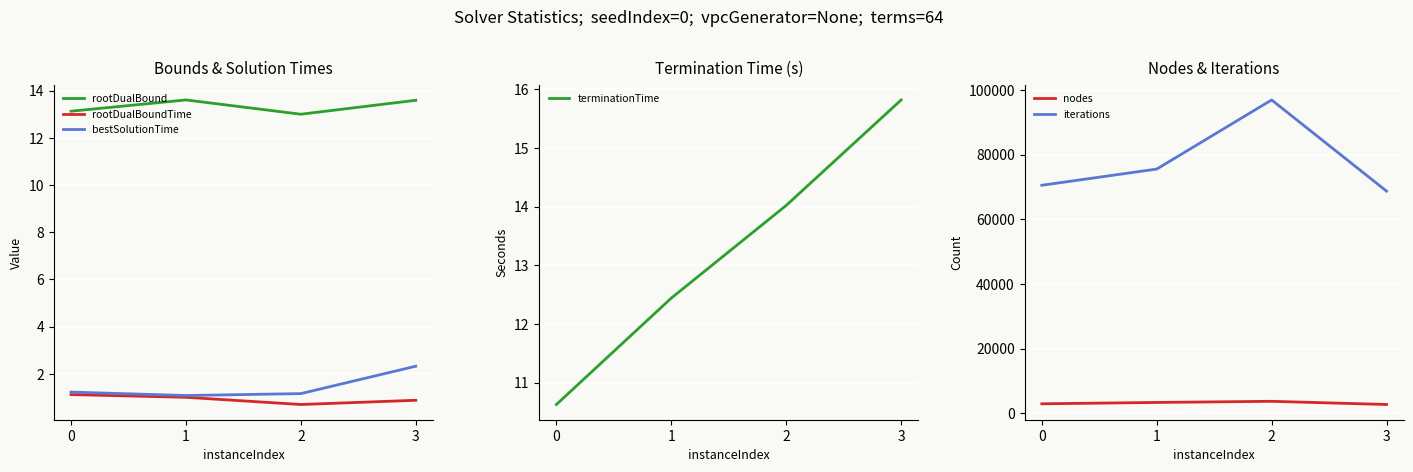

What are all the series names shown in the legend?

rootDualBound, rootDualBoundTime, bestSolutionTime, terminationTime, nodes, iterations